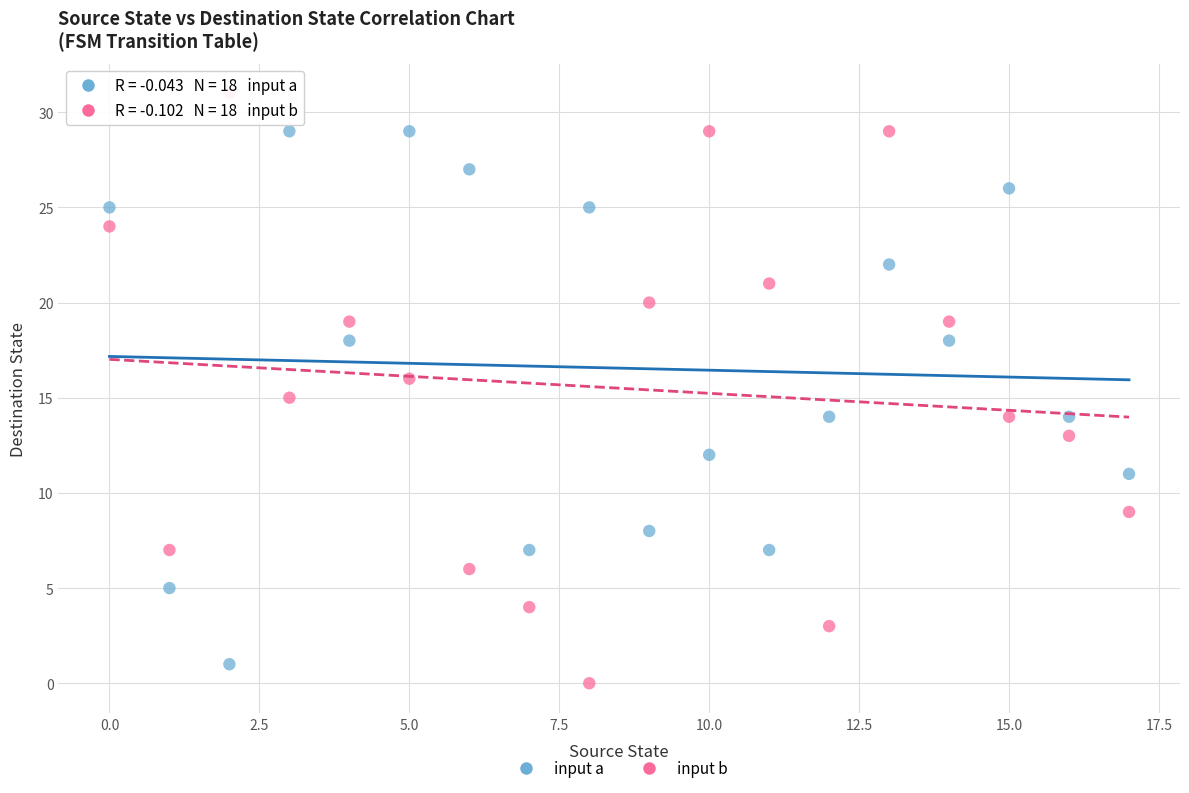

Across all data points, what is the range of Y values (max minus min)?

31